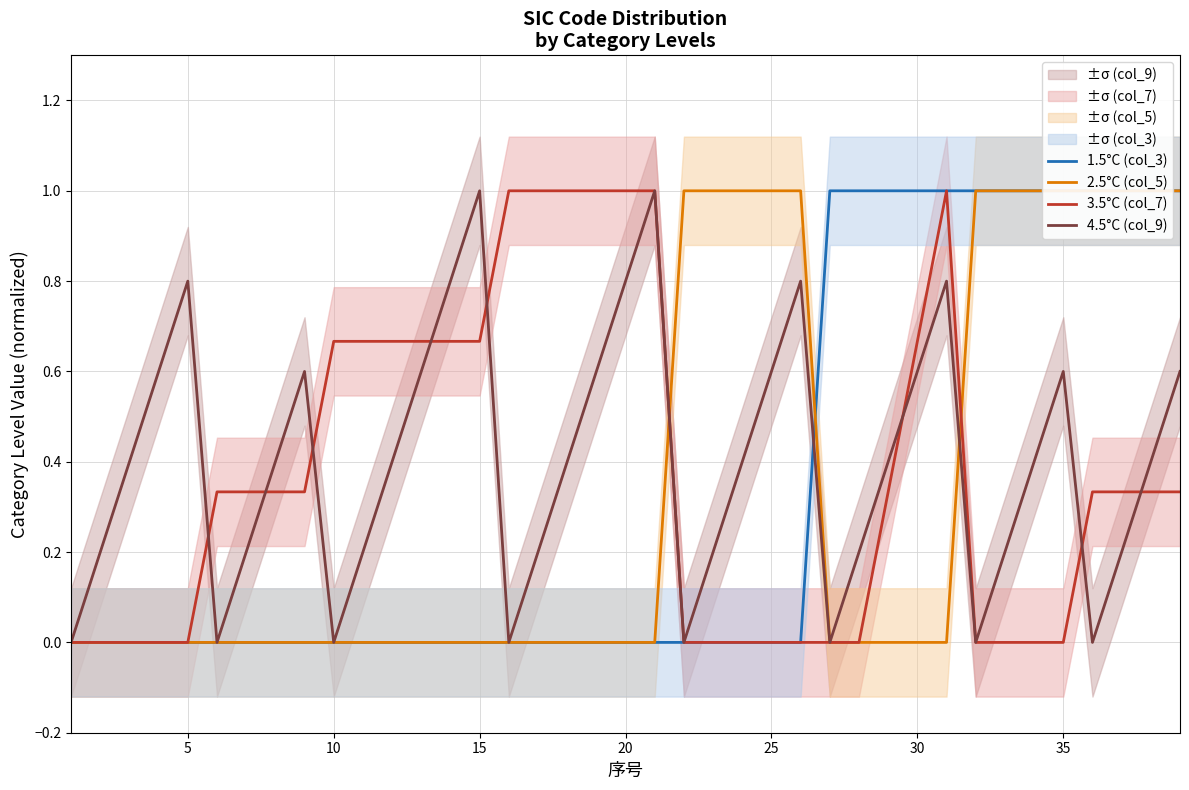

What are all the series names shown in the legend?

1.5°C (col_3), 2.5°C (col_5), 3.5°C (col_7), 4.5°C (col_9)